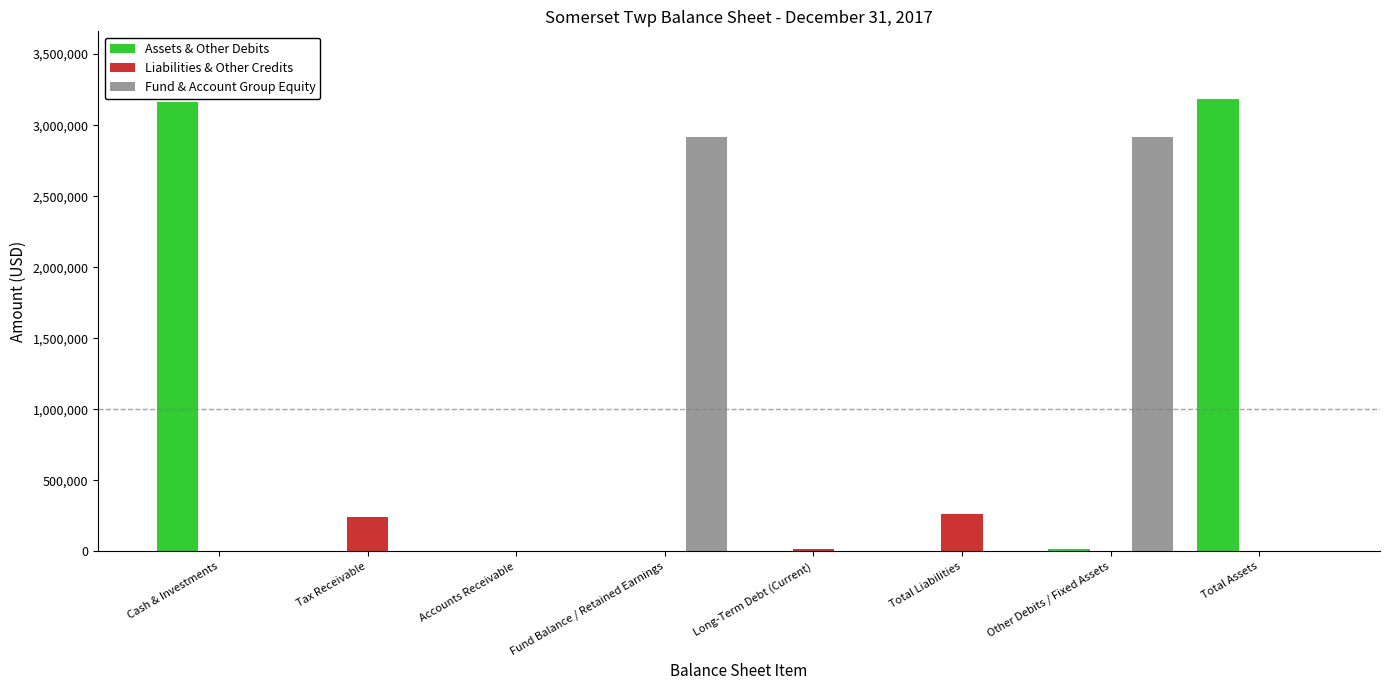

Is it true that Assets & Other Debits equals 1868448 at Tax Receivable?

False